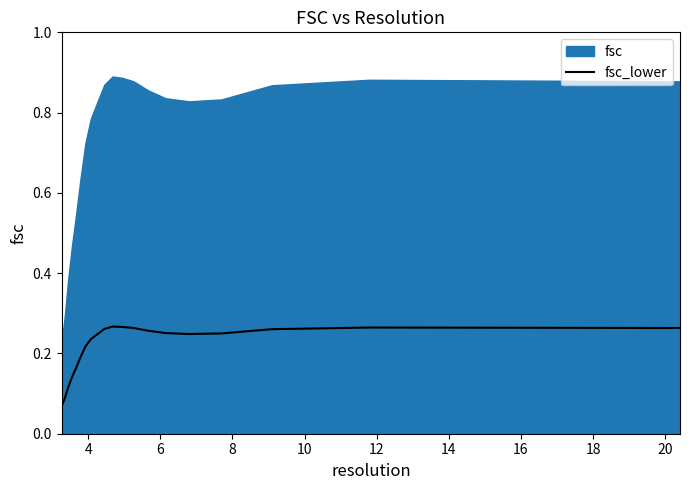

True or false: the data shows 0.1 at 12.

False